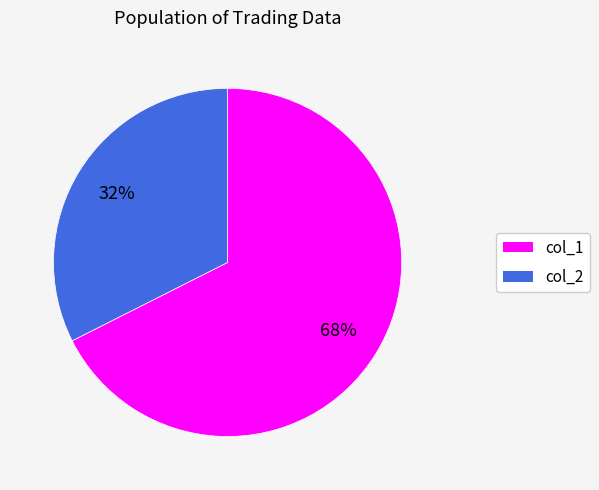

What percentage is the col_2 slice, to the nearest percent?

32%